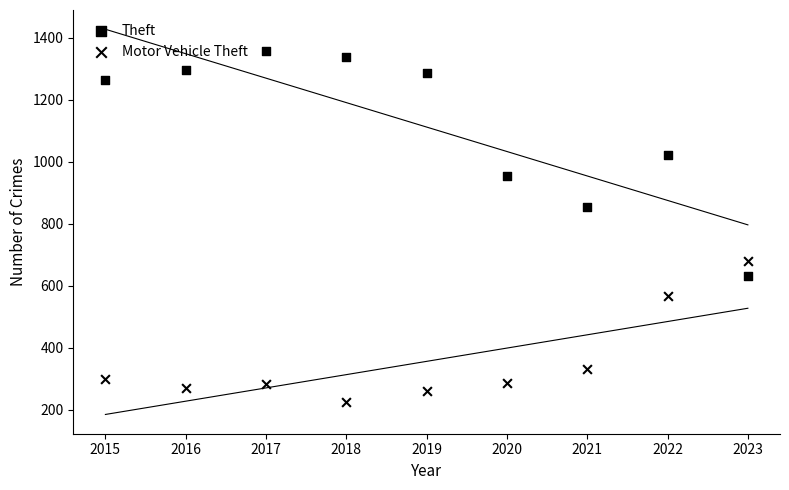

Count the number of points in this scatter plot.

18